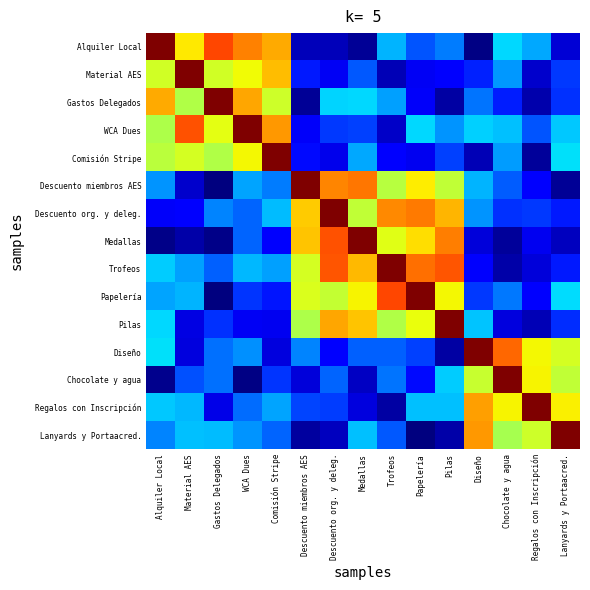

At WCA Dues, list the series in order from smallest to largest.

Chocolate y agua, Pilas, Papelería, Medallas, Descuento org. y deleg., Regalos con Inscripción, Diseño, Lanyards y Portaacred., Descuento miembros AES, Trofeos, Material AES, Comisión Stripe, Gastos Delegados, Alquiler Local, WCA Dues